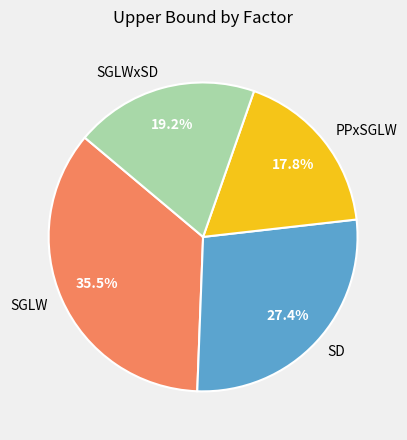

Does PPxSGLW account for over 50% of the chart?

No